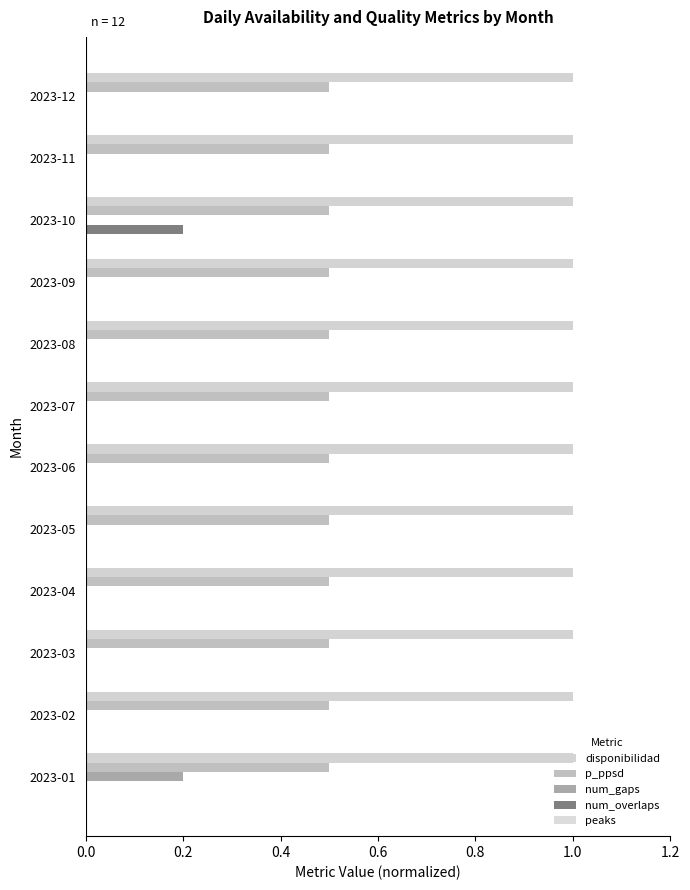

Count the number of categories in the chart.

12